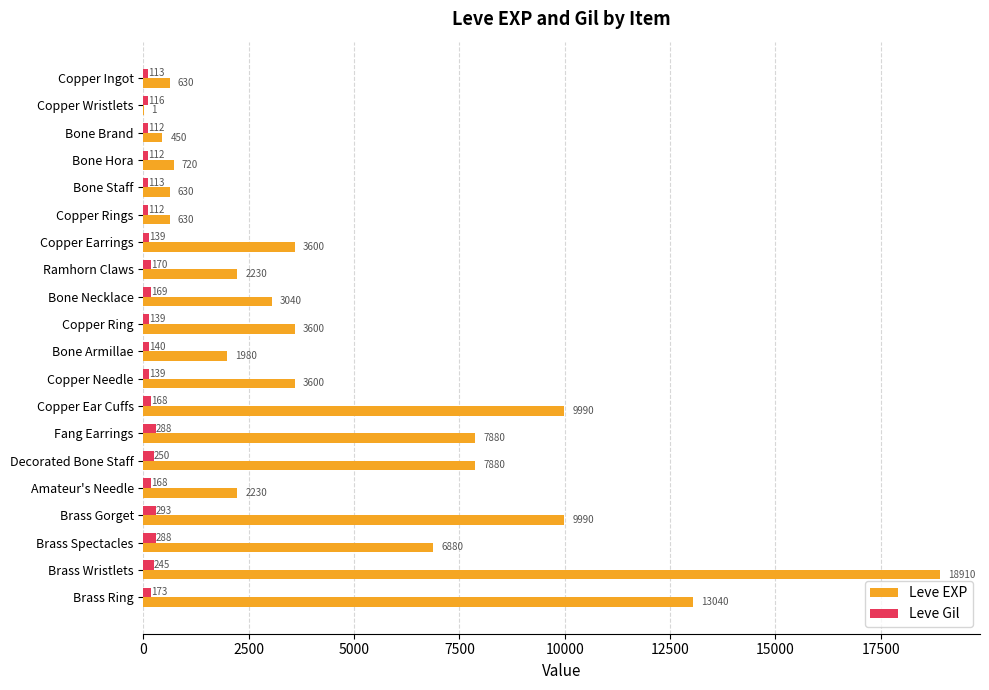

Which series changed the most between Bone Armillae and Brass Wristlets?

Leve EXP